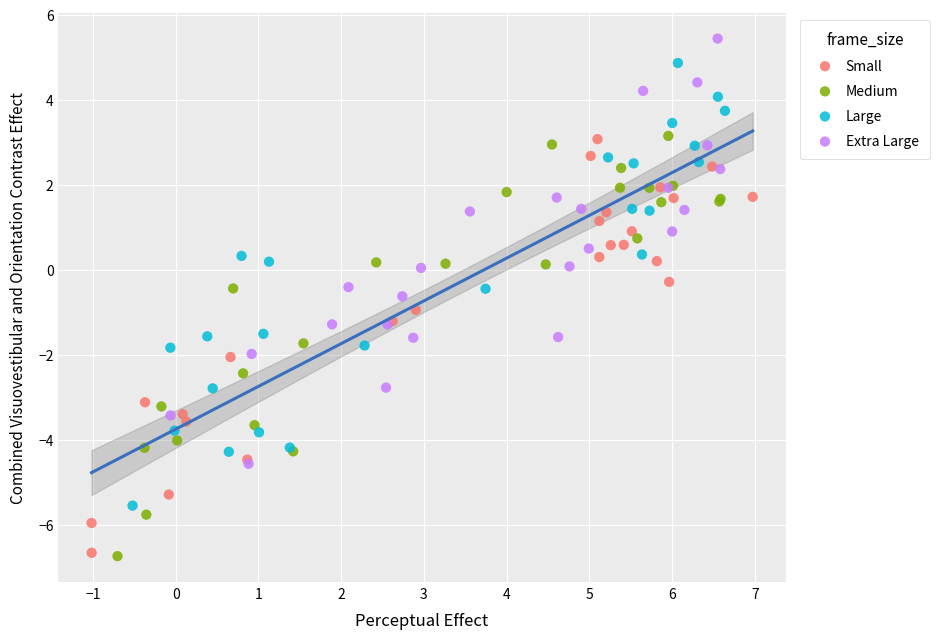

Which series contains the highest Y value?

Extra Large